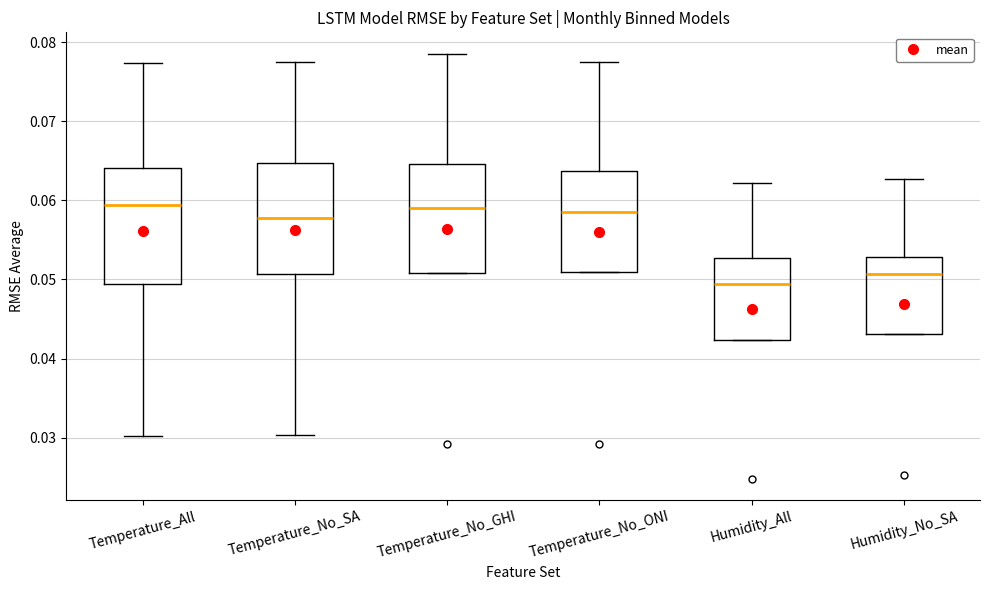

Reading left to right, transcribe this box plot: for each box, give where its median line is, the range the box spans, and where its two whiskers end, as read against the y-axis. The values are not printed on the chart, so give them approximately, as read against the axis.

Temperature_All: median 0.059, box 0.049 to 0.064, whiskers 0.030 to 0.077
Temperature_No_SA: median 0.058, box 0.051 to 0.065, whiskers 0.030 to 0.078
Temperature_No_GHI: median 0.059, box 0.051 to 0.065, whiskers 0.051 to 0.079
Temperature_No_ONI: median 0.059, box 0.051 to 0.064, whiskers 0.051 to 0.078
Humidity_All: median 0.049, box 0.042 to 0.053, whiskers 0.042 to 0.062
Humidity_No_SA: median 0.051, box 0.043 to 0.053, whiskers 0.043 to 0.063